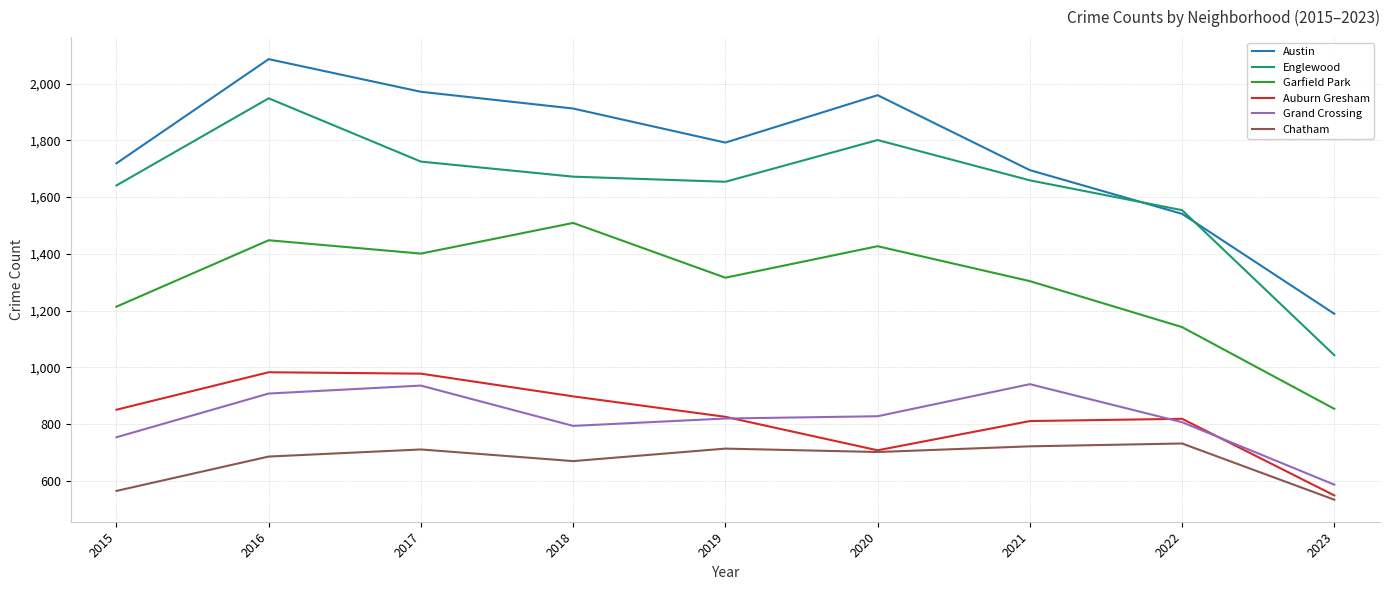

How many values in the Englewood series are below 1659?

4